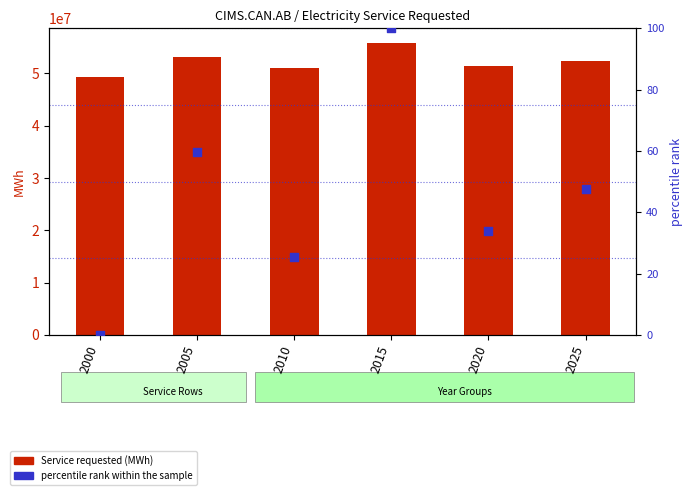

What are all the series names shown in the legend?

Service requested, percentile rank within the sample